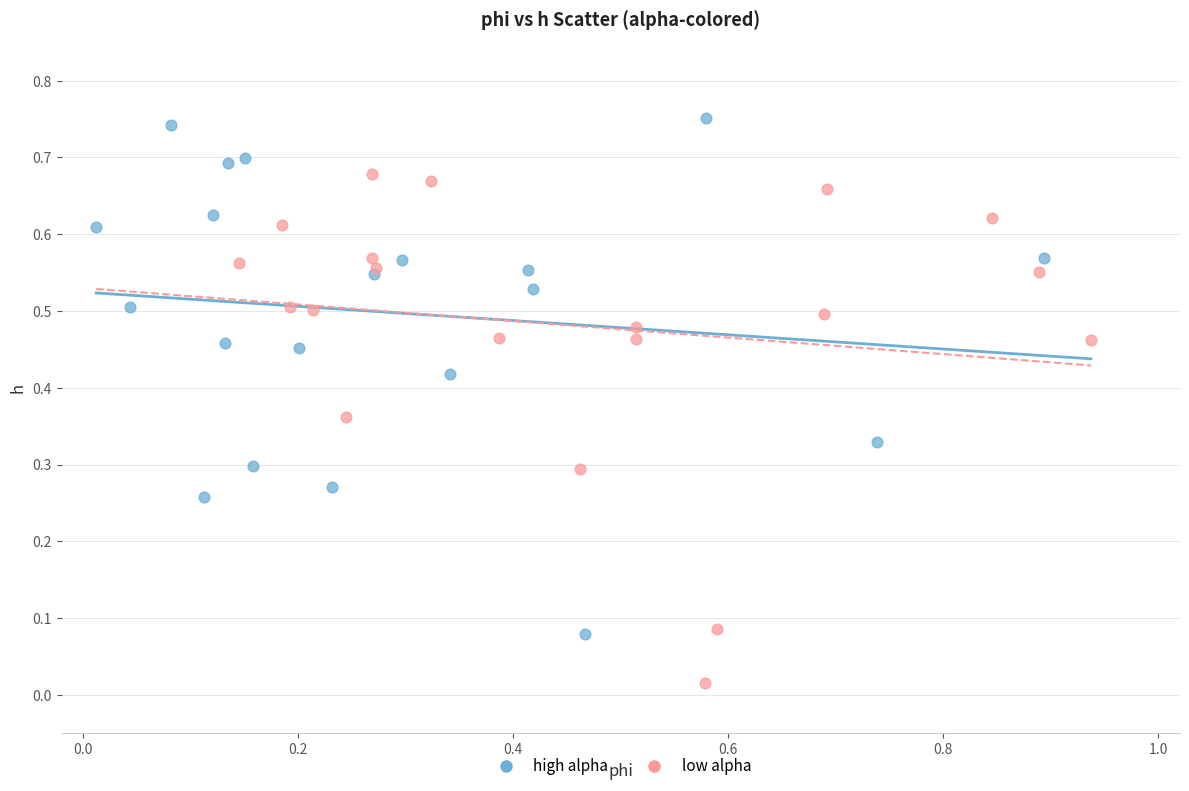

What are all the series names shown in the legend?

high alpha, low alpha